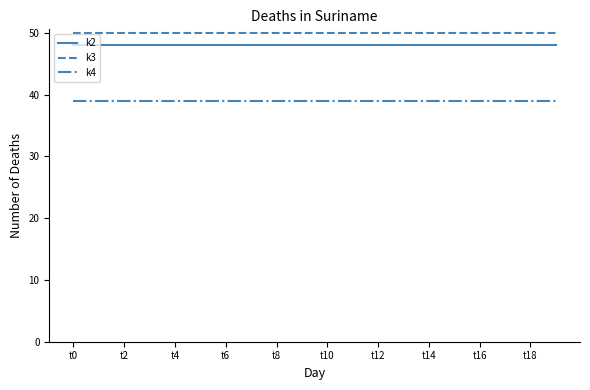

What is the minimum value shown in the chart?

39